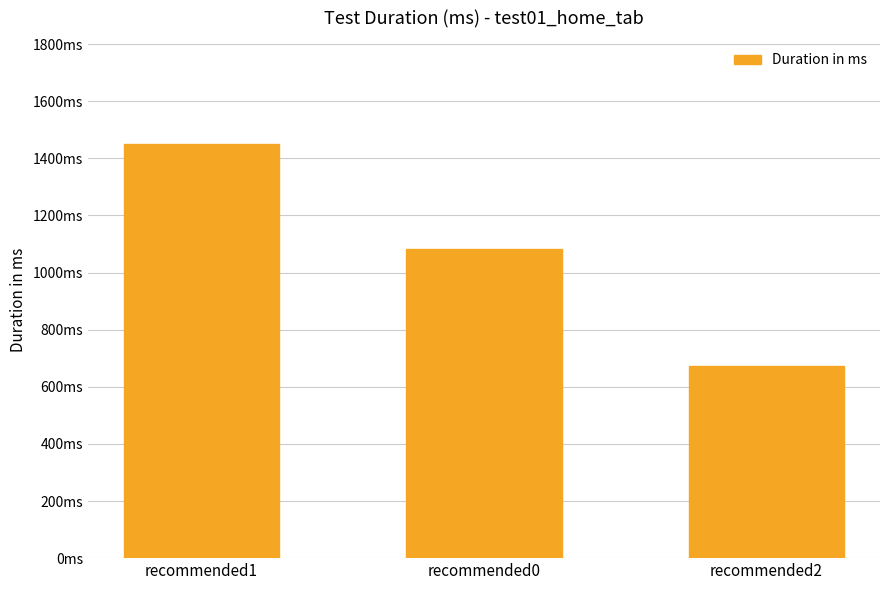

What is the maximum value shown in the chart?

1449